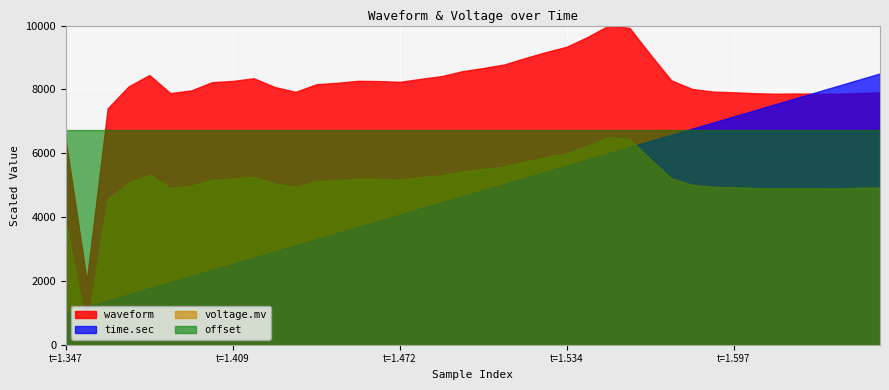

What is the minimum value for voltage.mv?

500.0